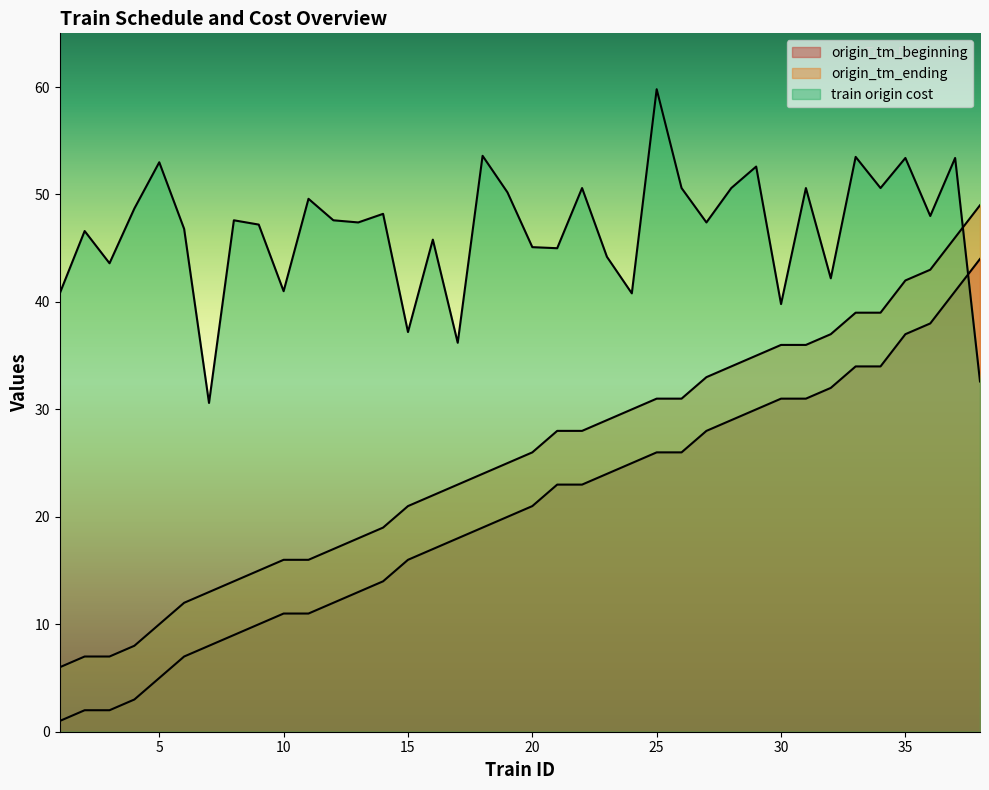

Which series has the largest total across all categories?

train origin cost